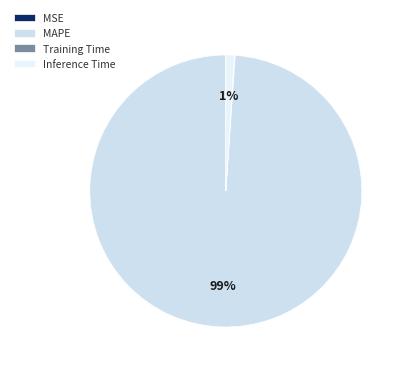

How many slices are in this pie chart?

4